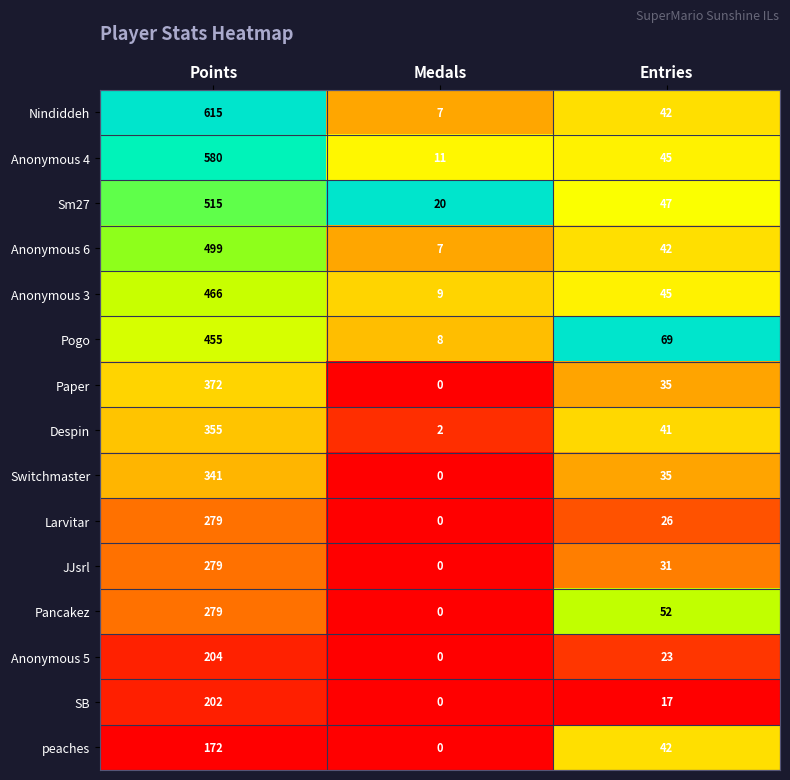

Rank the categories by Nindiddeh value from lowest to highest.

Medals, Entries, Points